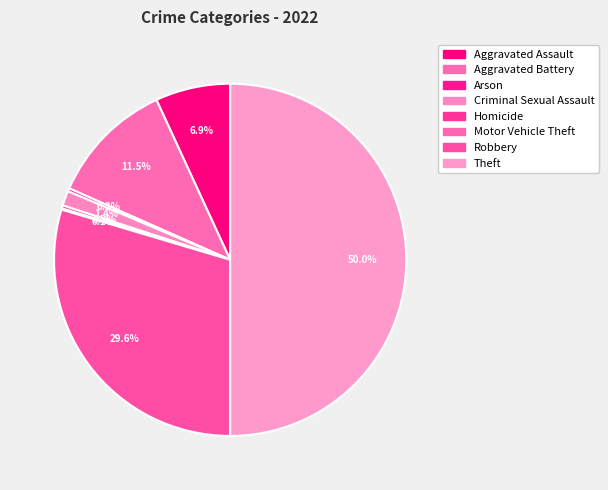

Is there any slice that represents more than half of the pie?

No